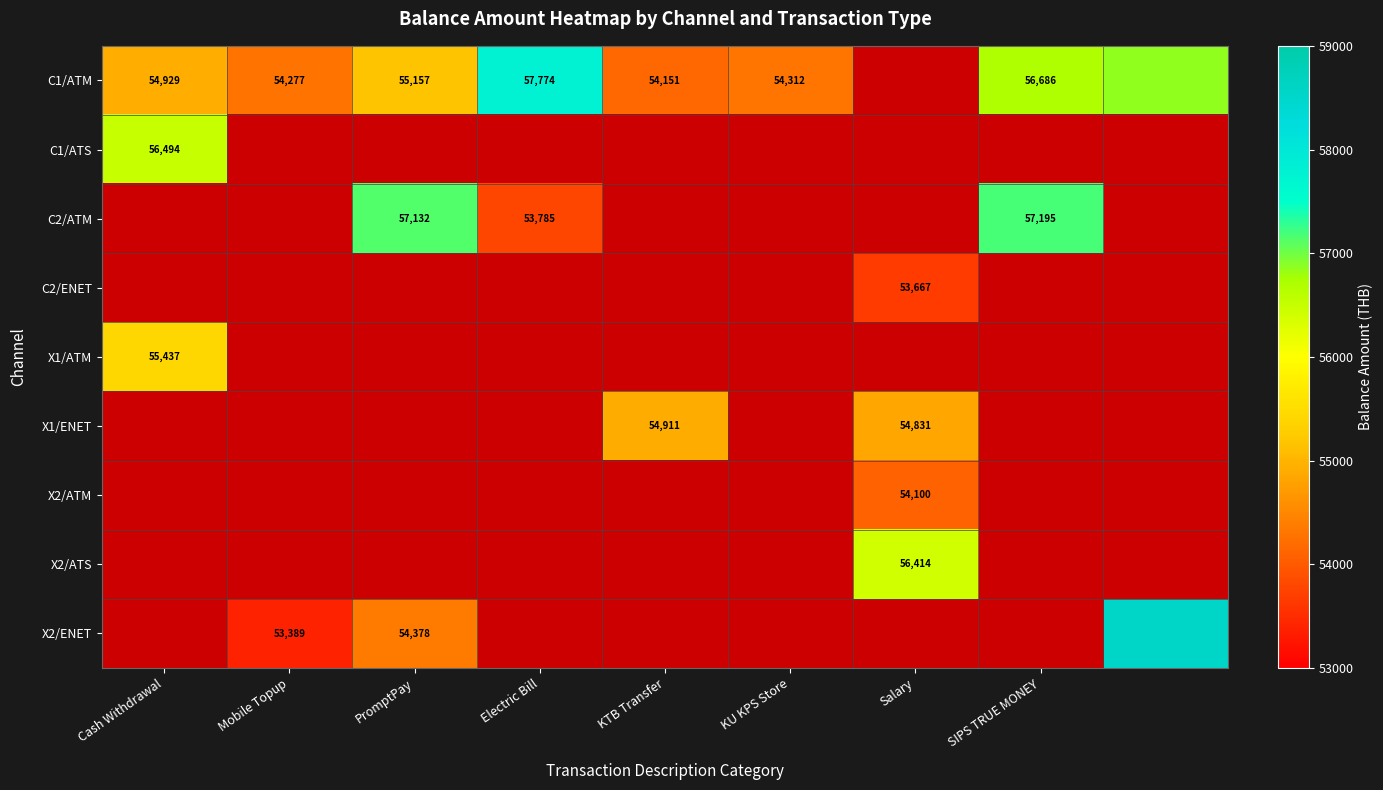

How many distinct data groups are displayed?

9